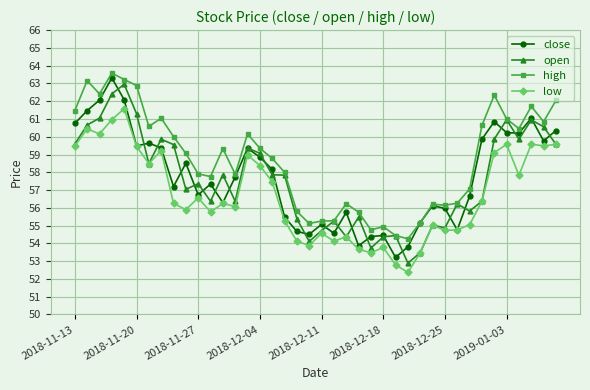

What is the difference between the maximum and minimum values in the high series?

9.3